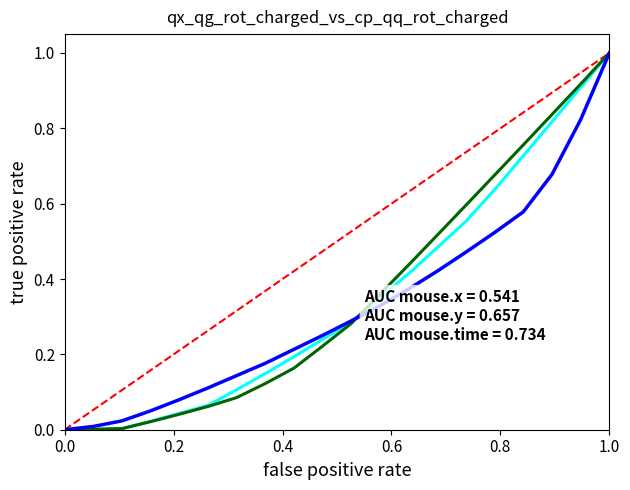

What is the maximum value shown in the chart?

1.0